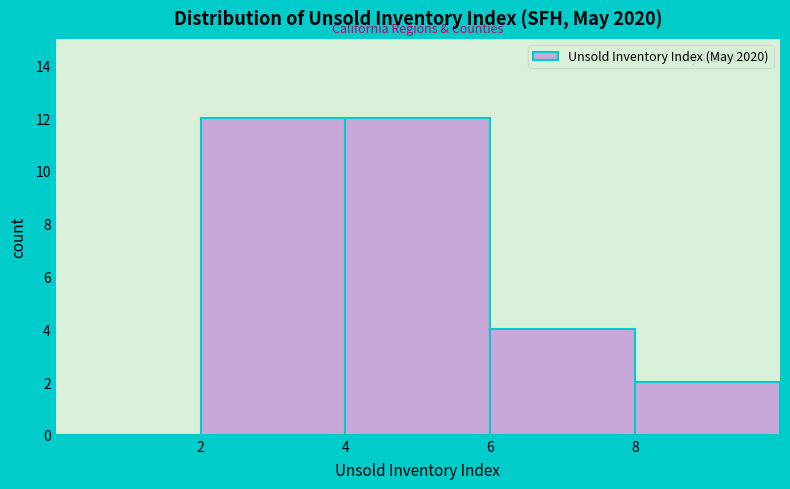

Reading left to right, list every bar in this chart as the range it spans on the x-axis followed by its height. The values are not printed on the chart, so give them approximately, as read against the axis.

0 to 2: 0
2 to 4: 12
4 to 6: 12
6 to 8: 4
8 to 10: 2